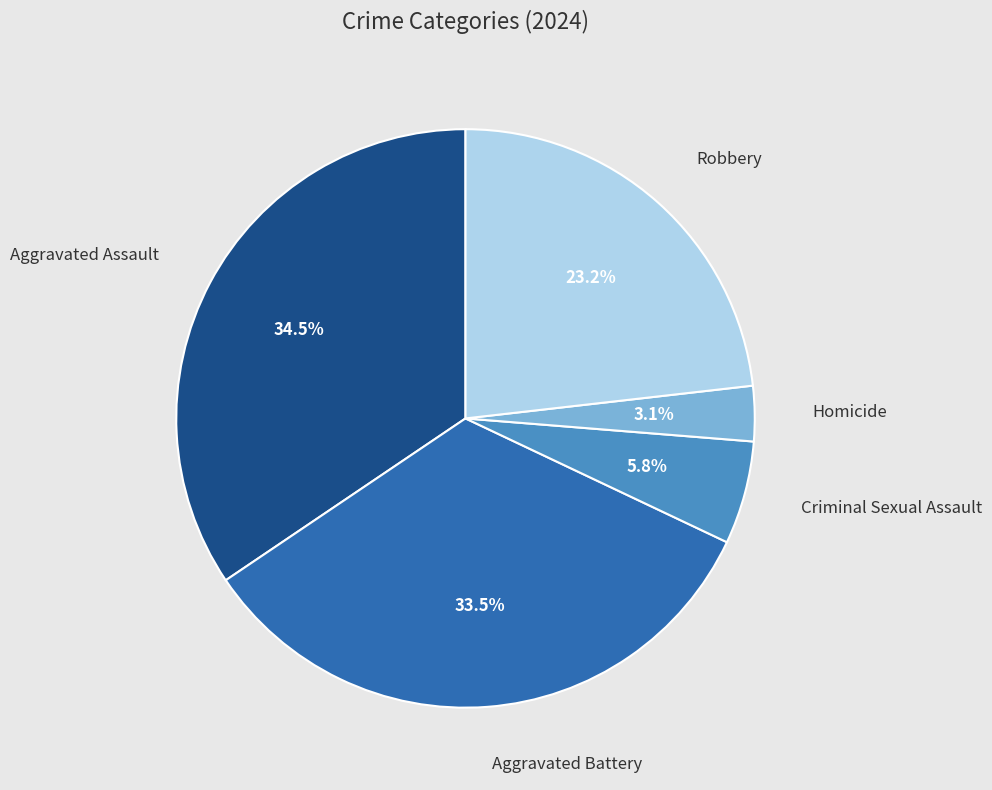

Does Aggravated Battery account for over 50% of the chart?

No